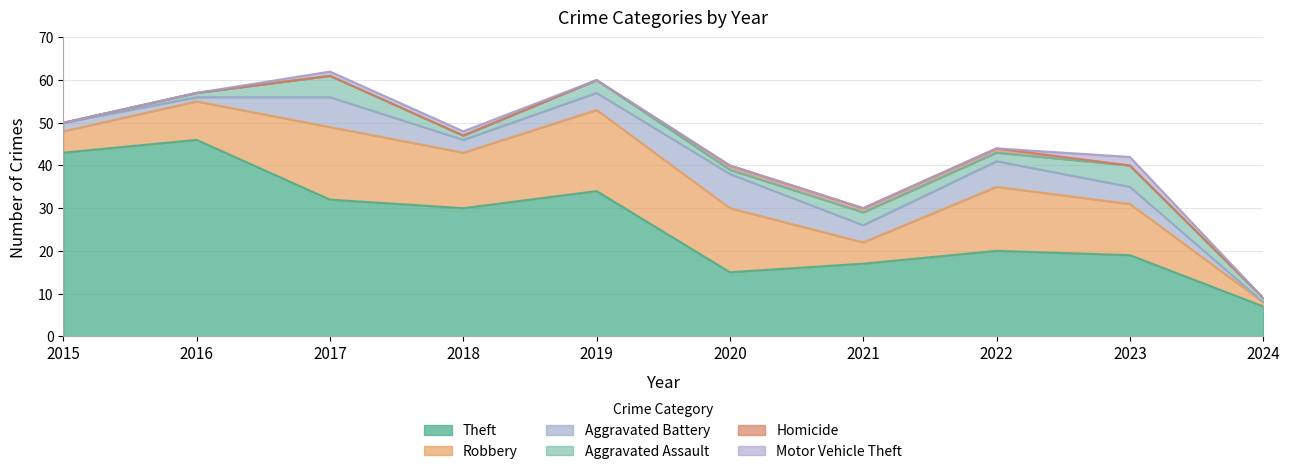

Between 2016 and 2024, which series saw the biggest shift?

Theft